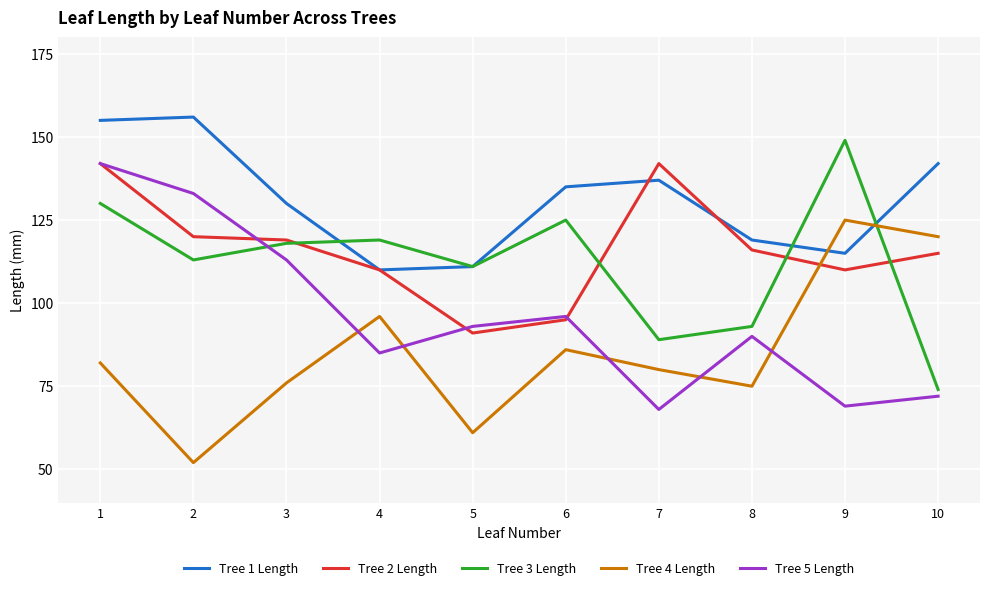

True or false: Tree 5 Length has a value of 142 at 1.

True